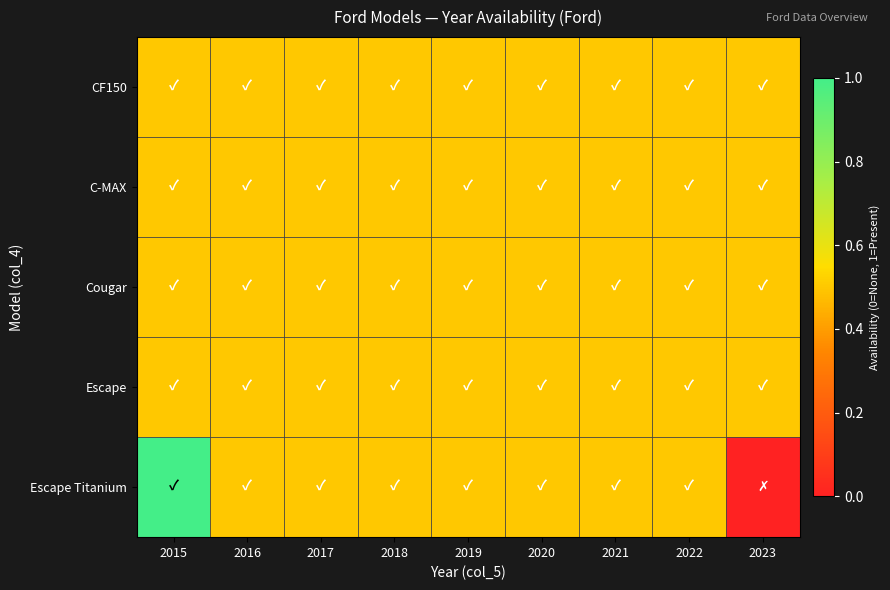

Reading right to left, extract all data points from this chart.

CF150: 2023=0.5	2022=0.5	2021=0.5	2020=0.5	2019=0.5	2018=0.5	2017=0.5	2016=0.5	2015=0.5
C-MAX: 2023=0.5	2022=0.5	2021=0.5	2020=0.5	2019=0.5	2018=0.5	2017=0.5	2016=0.5	2015=0.5
Cougar: 2023=0.5	2022=0.5	2021=0.5	2020=0.5	2019=0.5	2018=0.5	2017=0.5	2016=0.5	2015=0.5
Escape: 2023=0.5	2022=0.5	2021=0.5	2020=0.5	2019=0.5	2018=0.5	2017=0.5	2016=0.5	2015=0.5
Escape Titanium: 2023=0.0	2022=0.5	2021=0.5	2020=0.5	2019=0.5	2018=0.5	2017=0.5	2016=0.5	2015=1.0